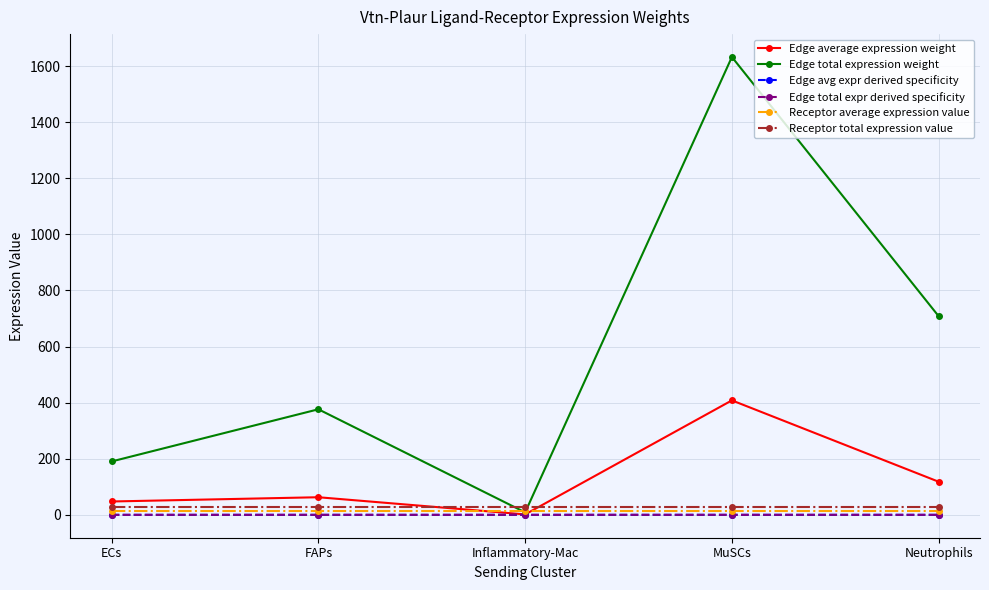

Between ECs and Inflammatory-Mac, which series saw the biggest shift?

Edge total expression weight